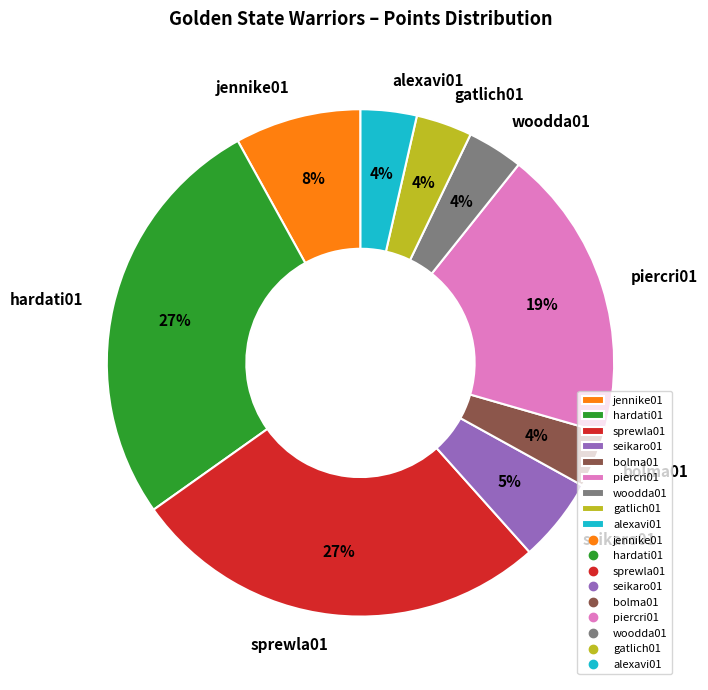

Is seikaro01 the majority of the pie?

No